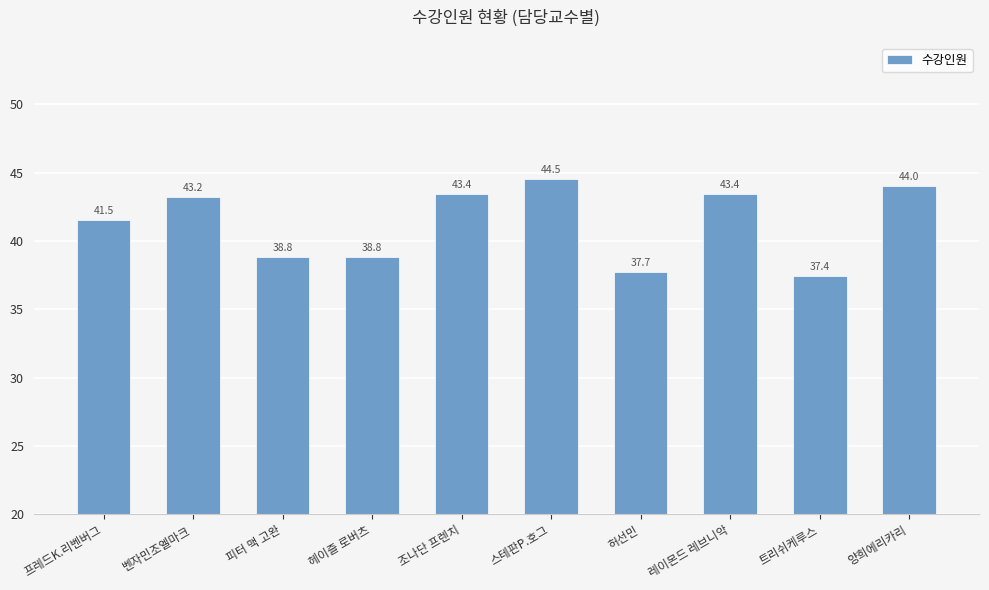

What is the smallest value displayed?

37.4